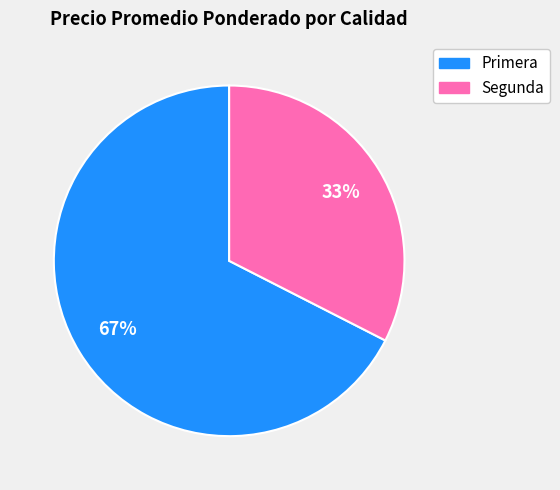

Is the sum of Primera and Segunda greater than half?

Yes